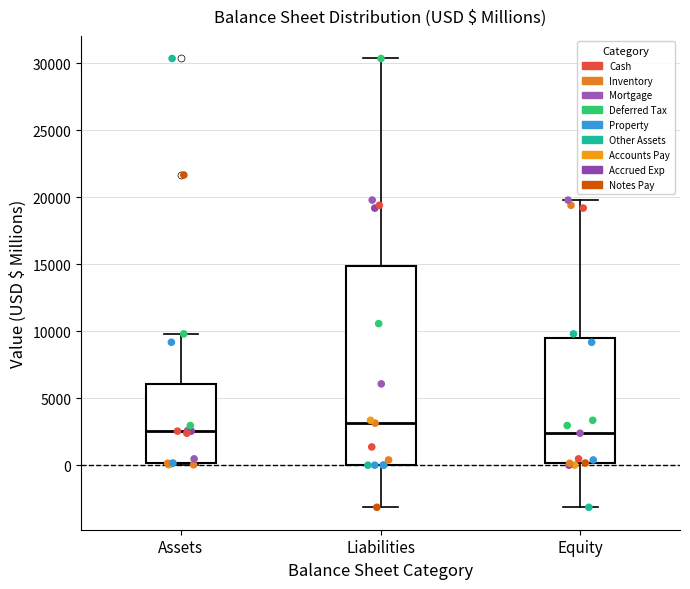

Reading left to right, transcribe this box plot: for each box, give where its median line is, the range the box spans, and where its two whiskers end, as read against the y-axis. The values are not printed on the chart, so give them approximately, as read against the axis.

Assets: median 2500, box 0 to 6000, whiskers 0 to 10000
Liabilities: median 3000, box 0 to 15000, whiskers -3000 to 30500
Equity: median 2500, box 0 to 9500, whiskers -3000 to 20000